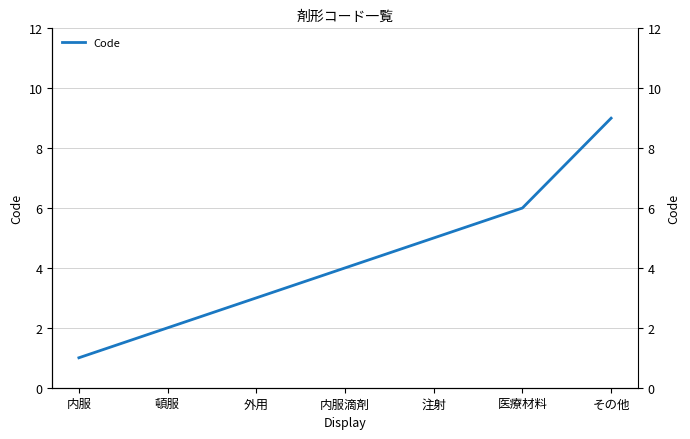

True or false: the data has more than 0 interior local peaks.

False